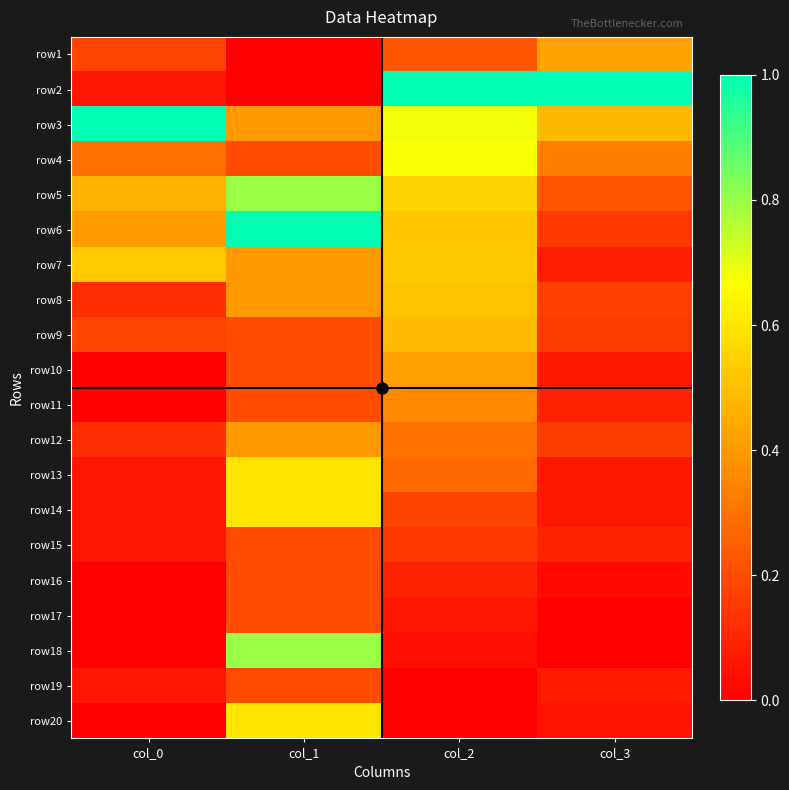

Reading left to right, transcribe all the data shown in this chart.

row1: col_0=0.2	col_1=0.0	col_2=0.2	col_3=0.4
row2: col_0=0.1	col_1=0.0	col_2=1.0	col_3=1.0
row3: col_0=1.0	col_1=0.4	col_2=0.7	col_3=0.5
row4: col_0=0.3	col_1=0.2	col_2=0.7	col_3=0.3
row5: col_0=0.5	col_1=0.8	col_2=0.6	col_3=0.2
row6: col_0=0.4	col_1=1.0	col_2=0.5	col_3=0.2
row7: col_0=0.5	col_1=0.4	col_2=0.5	col_3=0.1
row8: col_0=0.1	col_1=0.4	col_2=0.5	col_3=0.2
row9: col_0=0.2	col_1=0.2	col_2=0.5	col_3=0.2
row10: col_0=0.0	col_1=0.2	col_2=0.4	col_3=0.1
row11: col_0=0.0	col_1=0.2	col_2=0.4	col_3=0.1
row12: col_0=0.1	col_1=0.4	col_2=0.3	col_3=0.2
row13: col_0=0.1	col_1=0.6	col_2=0.3	col_3=0.1
row14: col_0=0.1	col_1=0.6	col_2=0.2	col_3=0.1
row15: col_0=0.1	col_1=0.2	col_2=0.2	col_3=0.1
row16: col_0=0.0	col_1=0.2	col_2=0.1	col_3=0.0
row17: col_0=0.0	col_1=0.2	col_2=0.1	col_3=0.0
row18: col_0=0.0	col_1=0.8	col_2=0.0	col_3=0.0
row19: col_0=0.1	col_1=0.2	col_2=0.0	col_3=0.1
row20: col_0=0.0	col_1=0.6	col_2=0.0	col_3=0.0